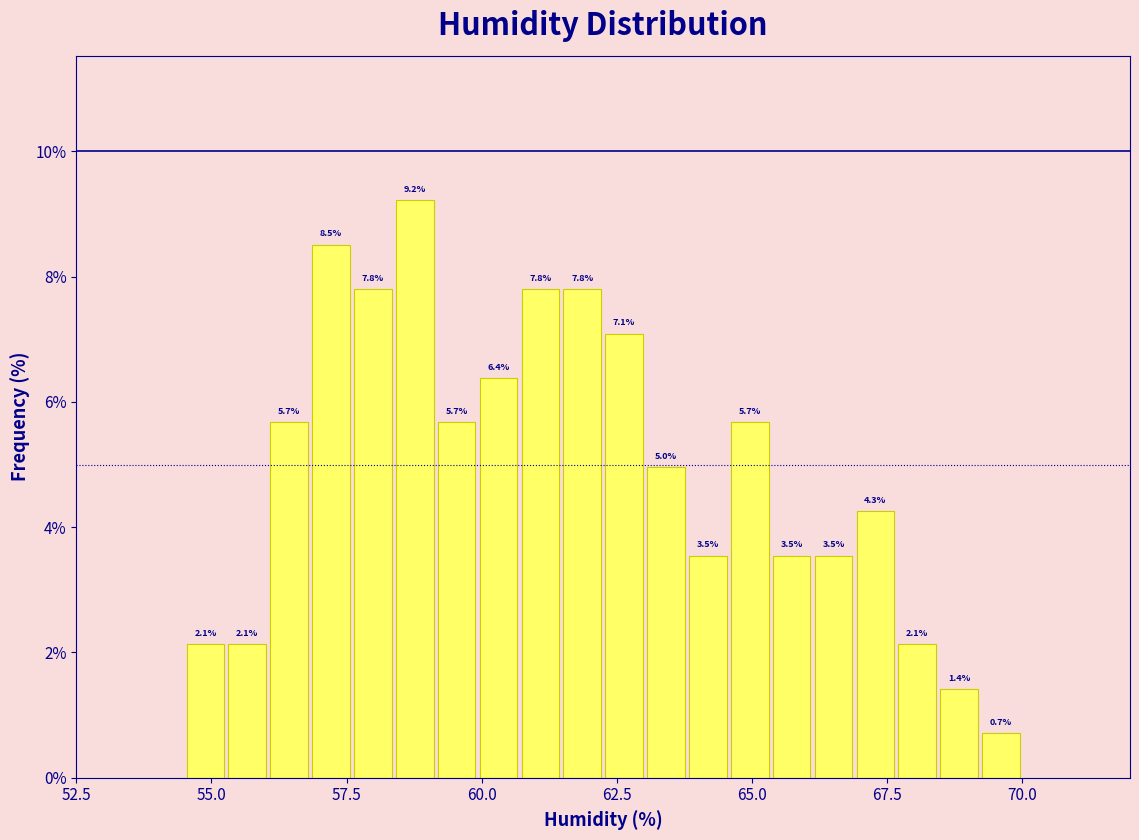

Read against the x-axis, roughly where is the centre of the tallest bar?

59.0